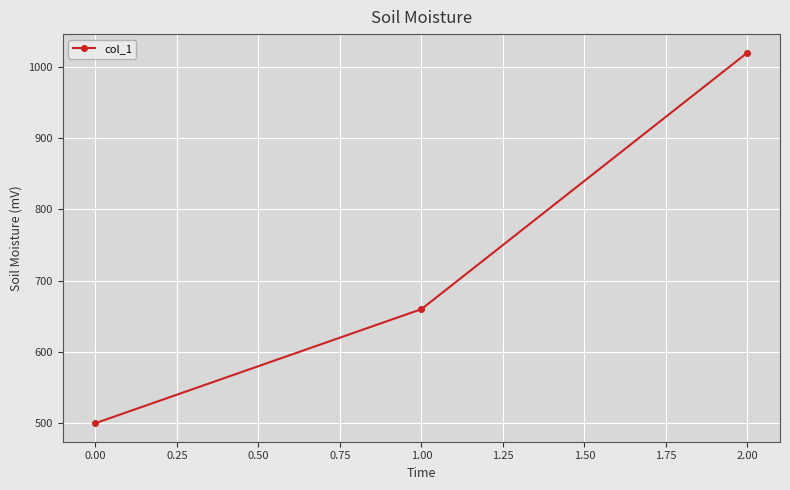

Reading right to left, list all the values displayed in this chart.

1020	660	500